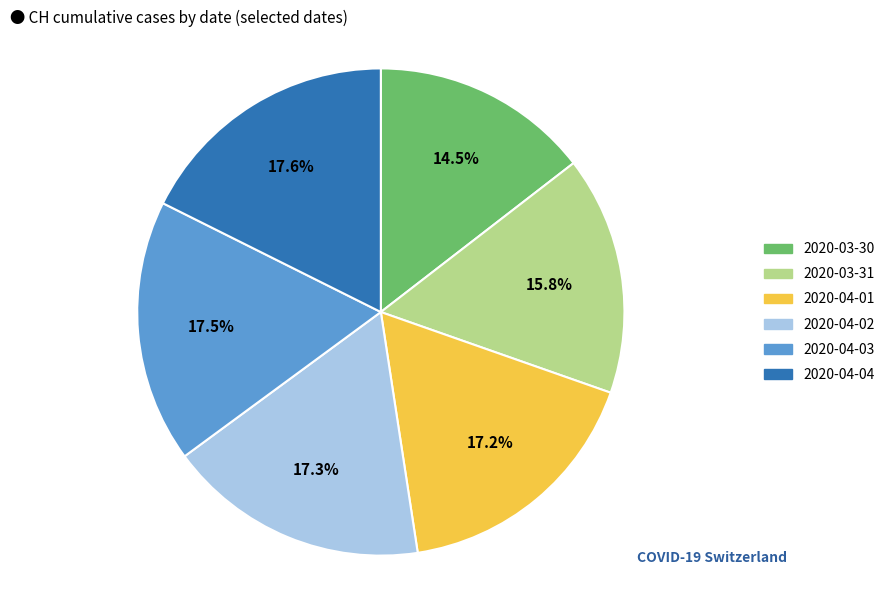

Is there a majority slice in this chart?

No